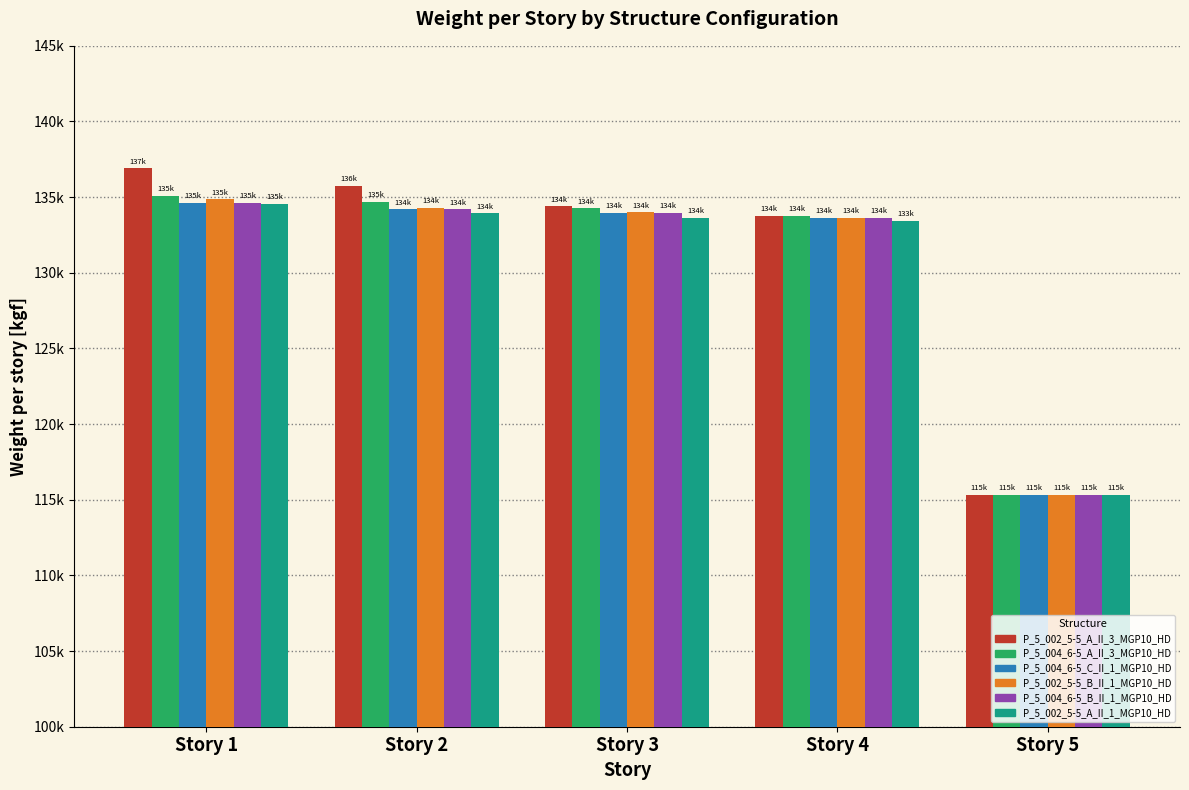

Where does the P_5_004_6-5_A_II_3_MGP10_HD series first go above 134250?

Story 1